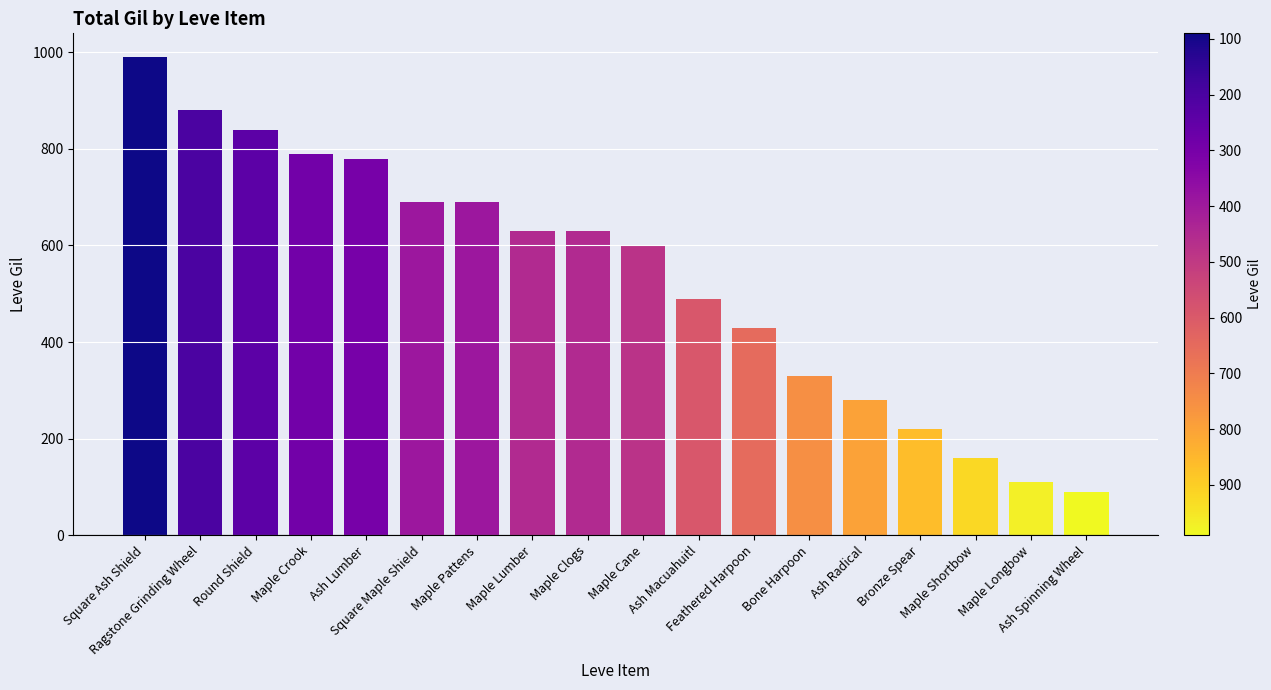

What is the change in value from Maple Pattens to Ash Macuahuitl?

-200